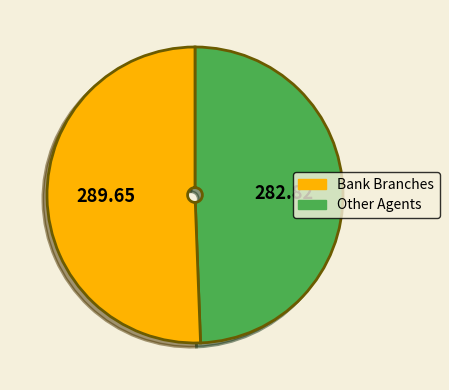

Is there a majority slice in this chart?

Yes